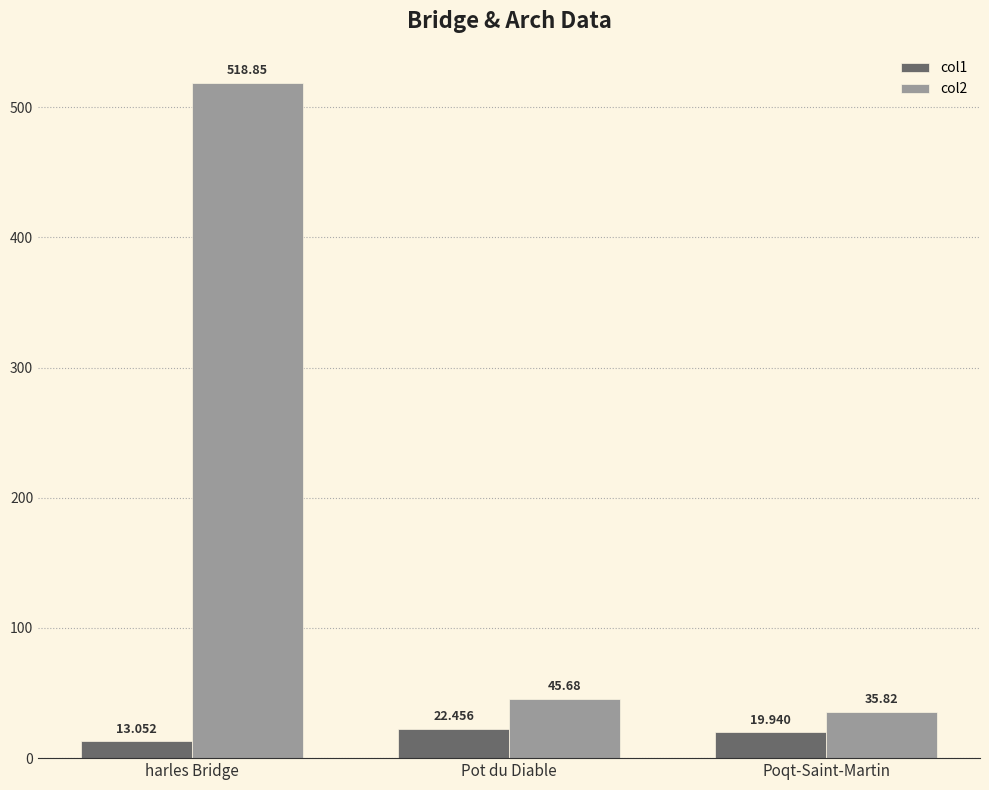

What is the average value of the col1 series?

18.5